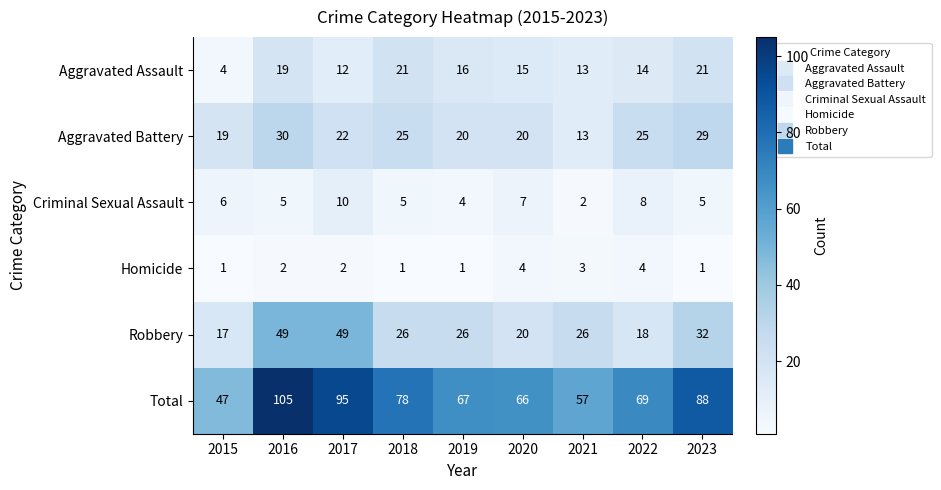

At which label is Criminal Sexual Assault closest to 6?

2015